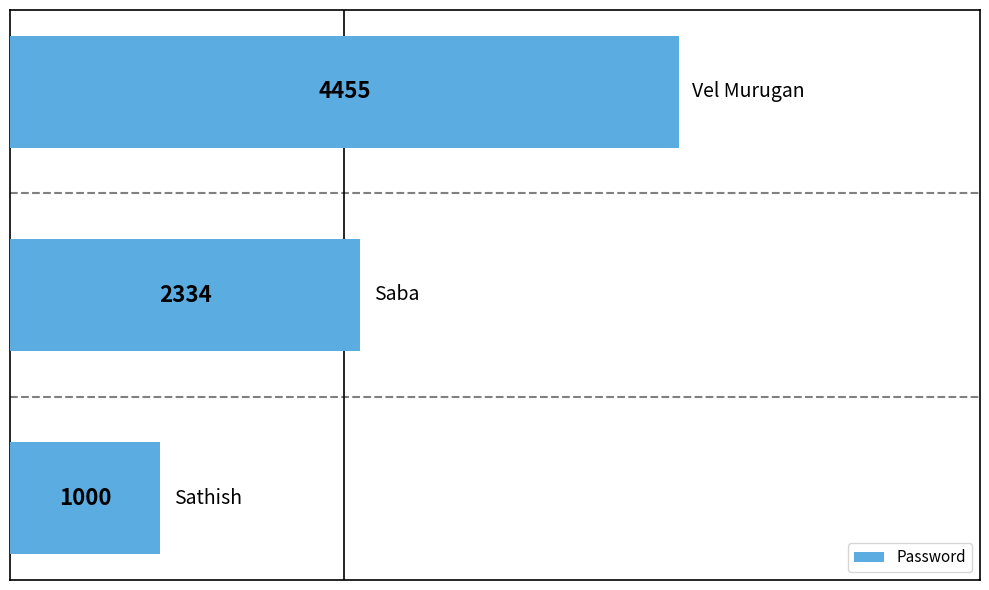

What is the average value?

2596